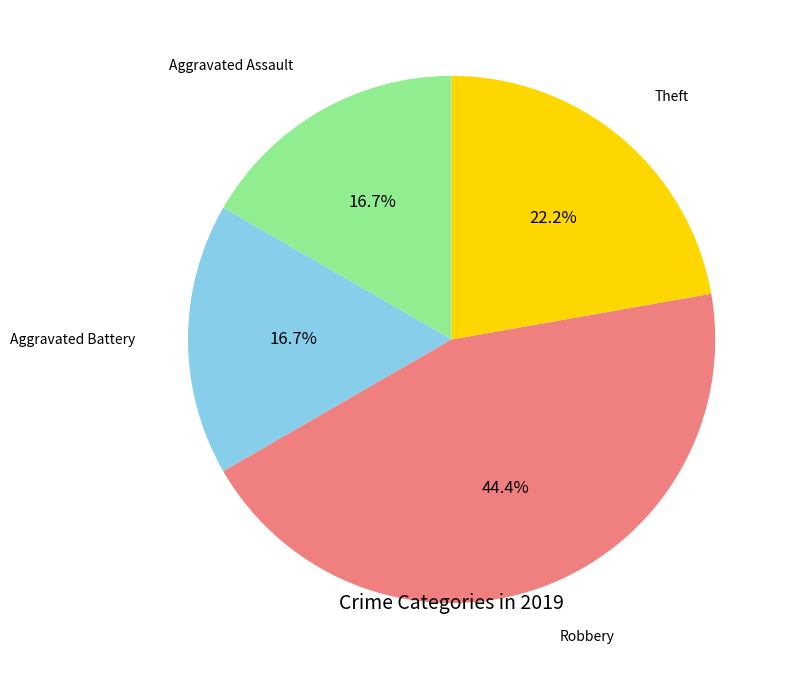

Is it true that Aggravated Battery is 26% of the pie?

False